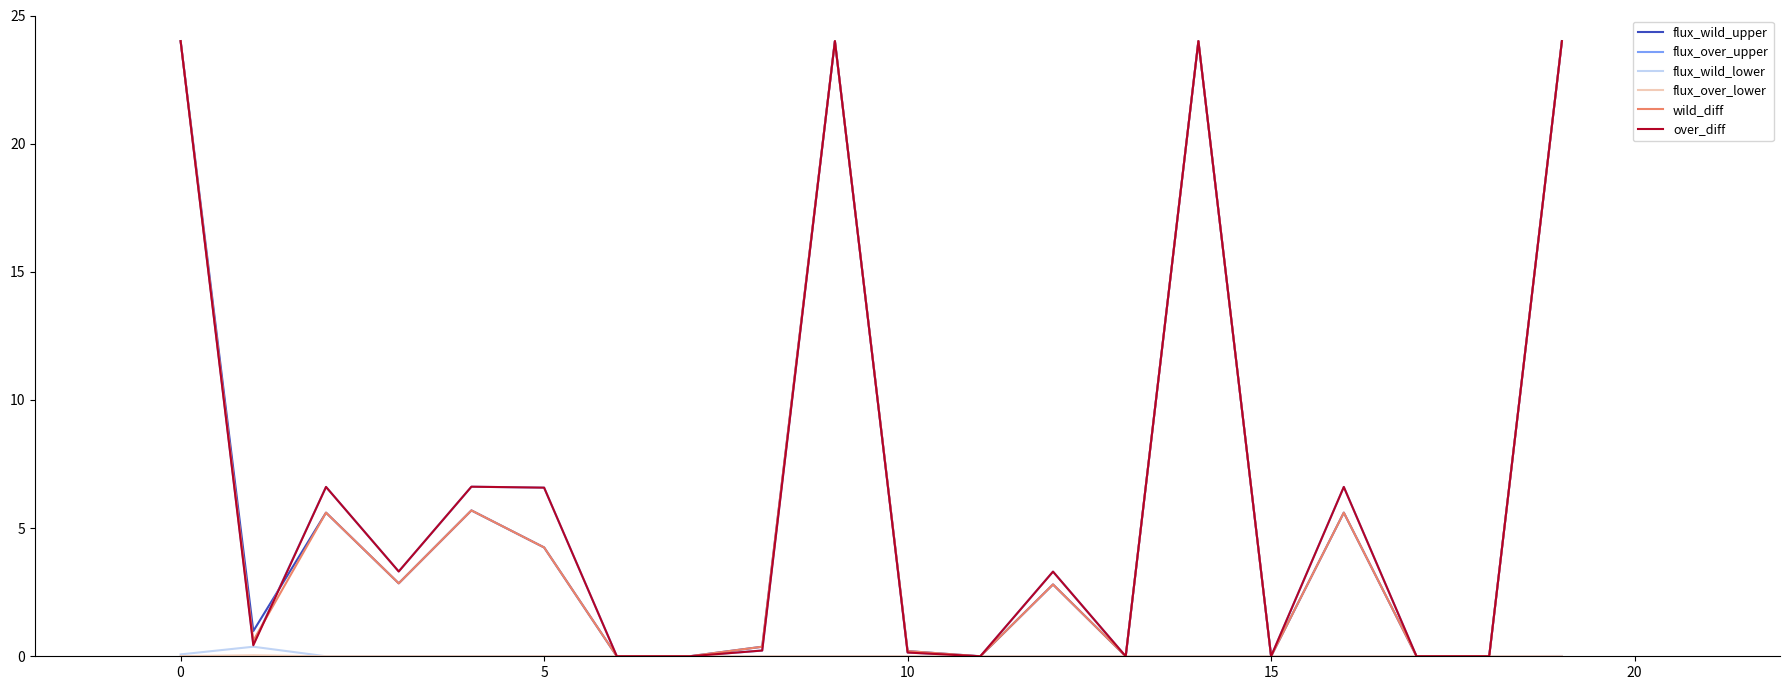

What is the highest value of the flux_wild_upper series?

24.0